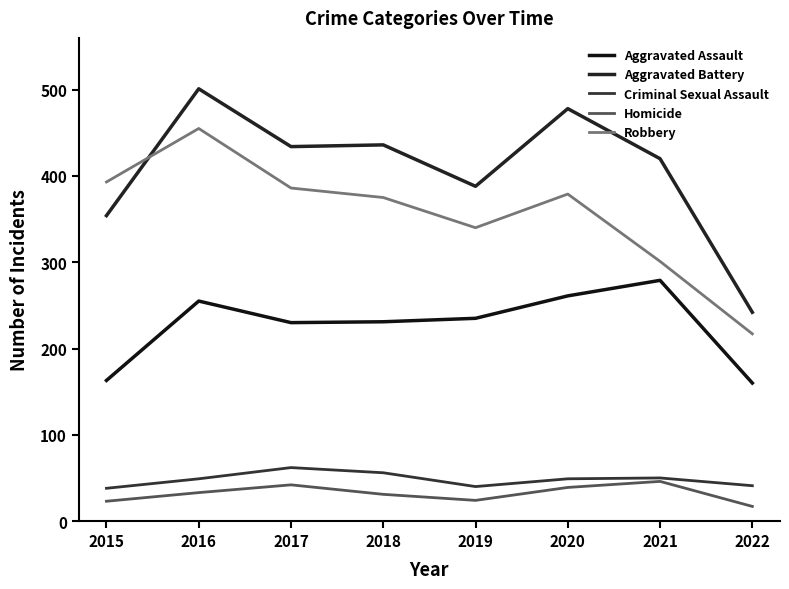

What is the value of the Robbery point at the 4th from the left?

375